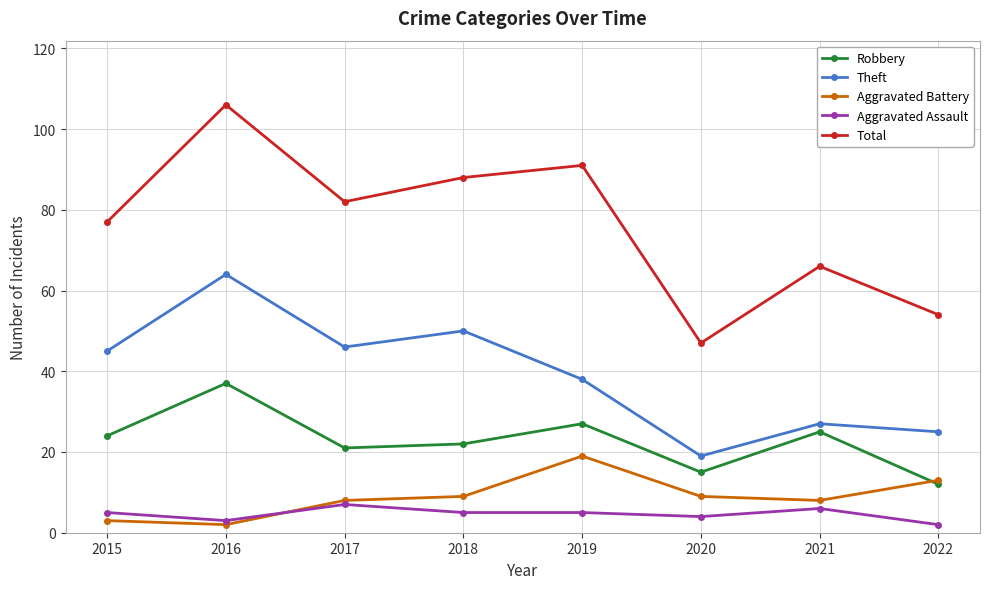

At which category does the chart reach its peak across all series?

2016